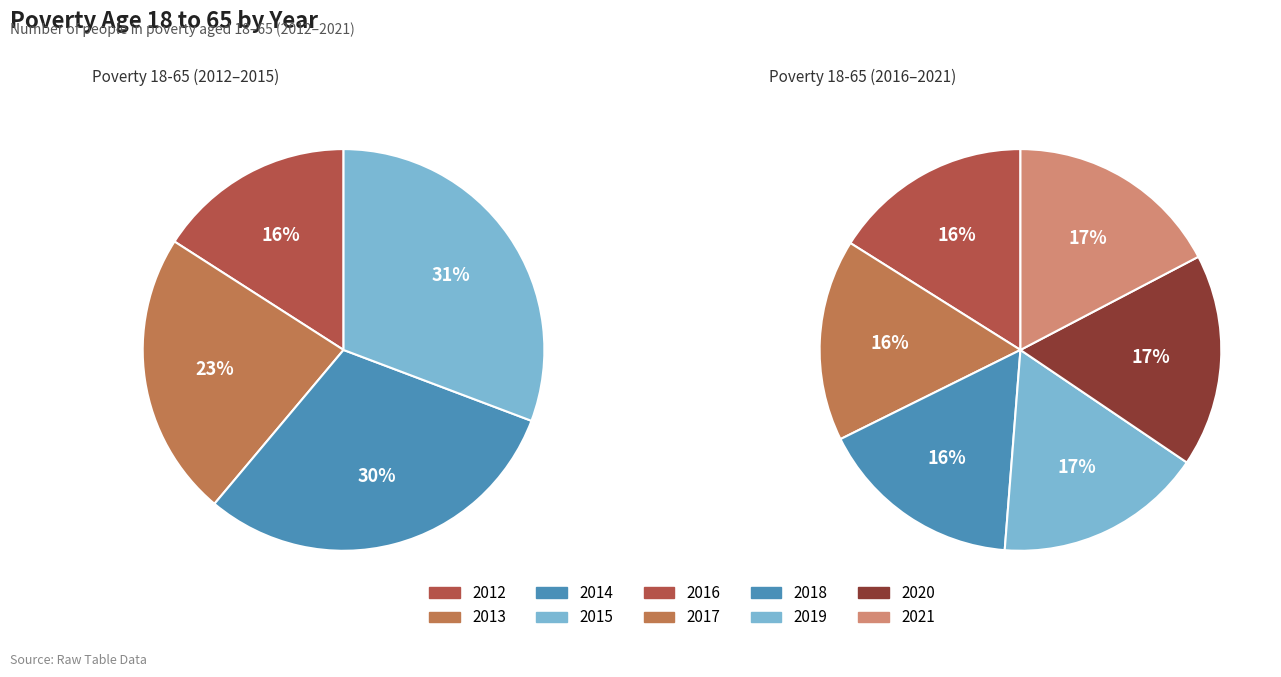

Which slice is the smallest?

2012